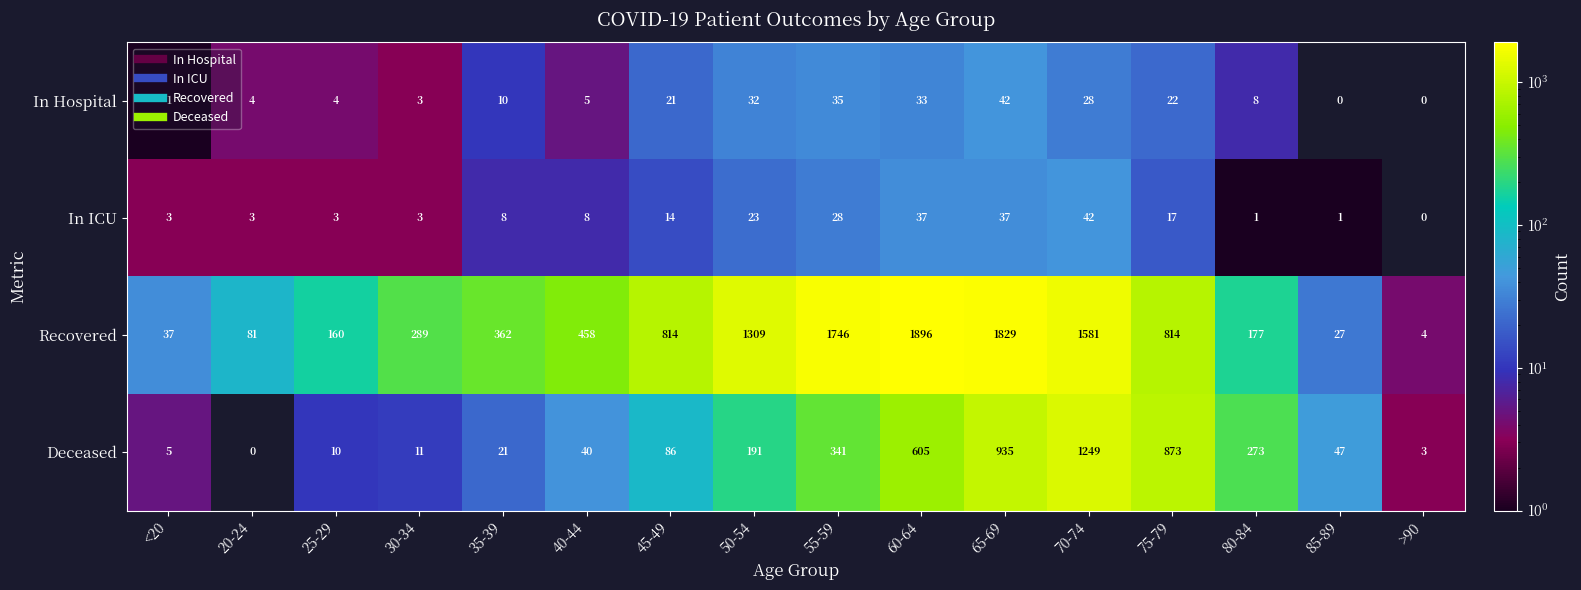

Which label corresponds to the largest value in the chart?

60-64